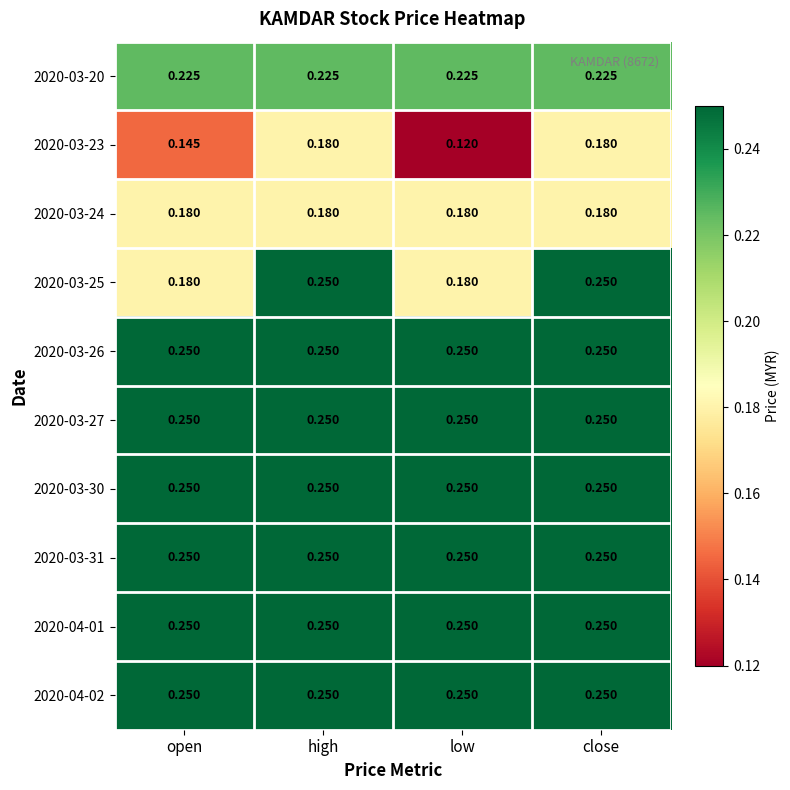

At which label does 2020-03-23 reach its minimum?

low